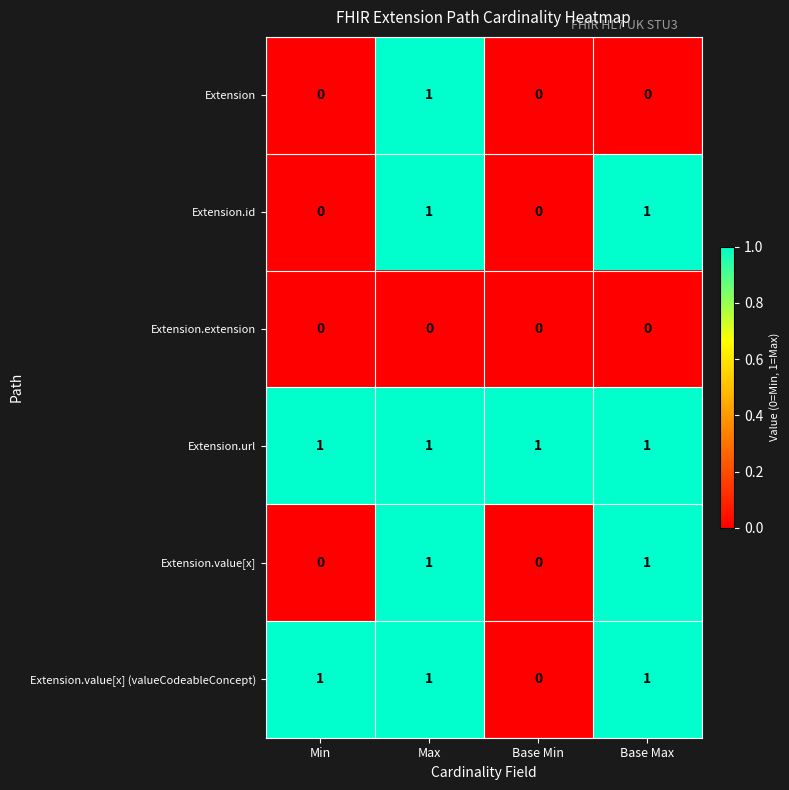

What is the greatest value displayed?

1